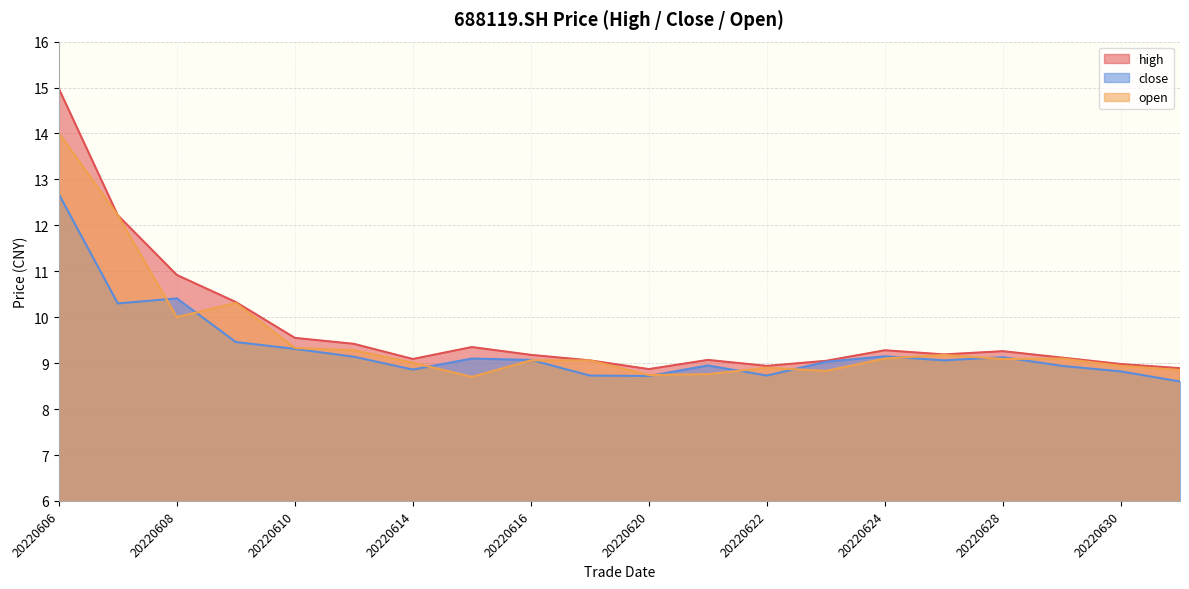

Which series changed the most between 20220610 and 20220629?

high